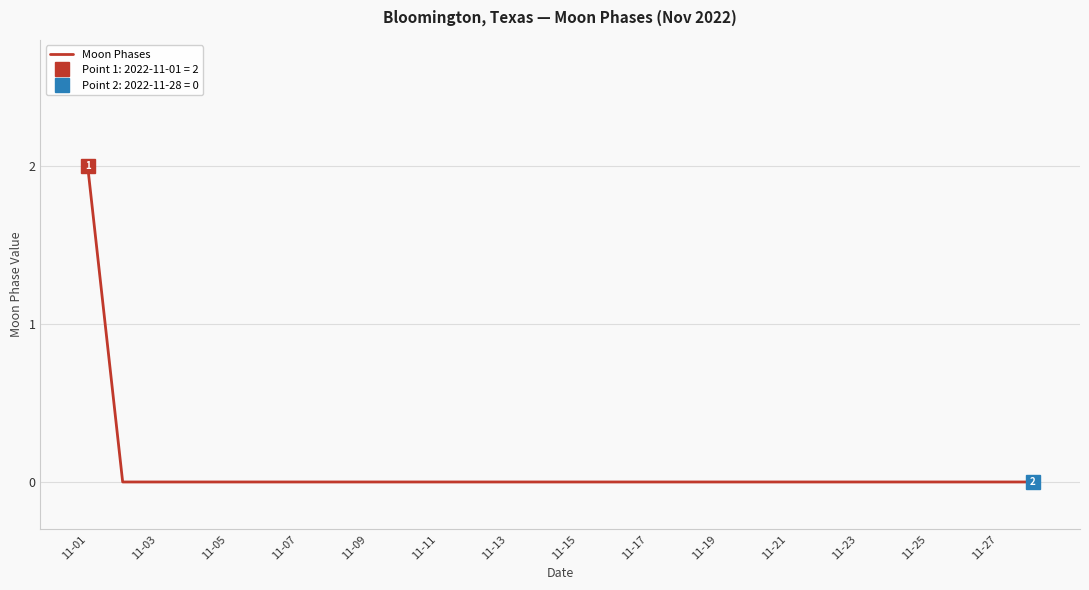

Reading left to right, list all the values displayed in this chart.

2	0	0	0	0	0	0	0	0	0	0	0	0	0	0	0	0	0	0	0	0	0	0	0	0	0	0	0